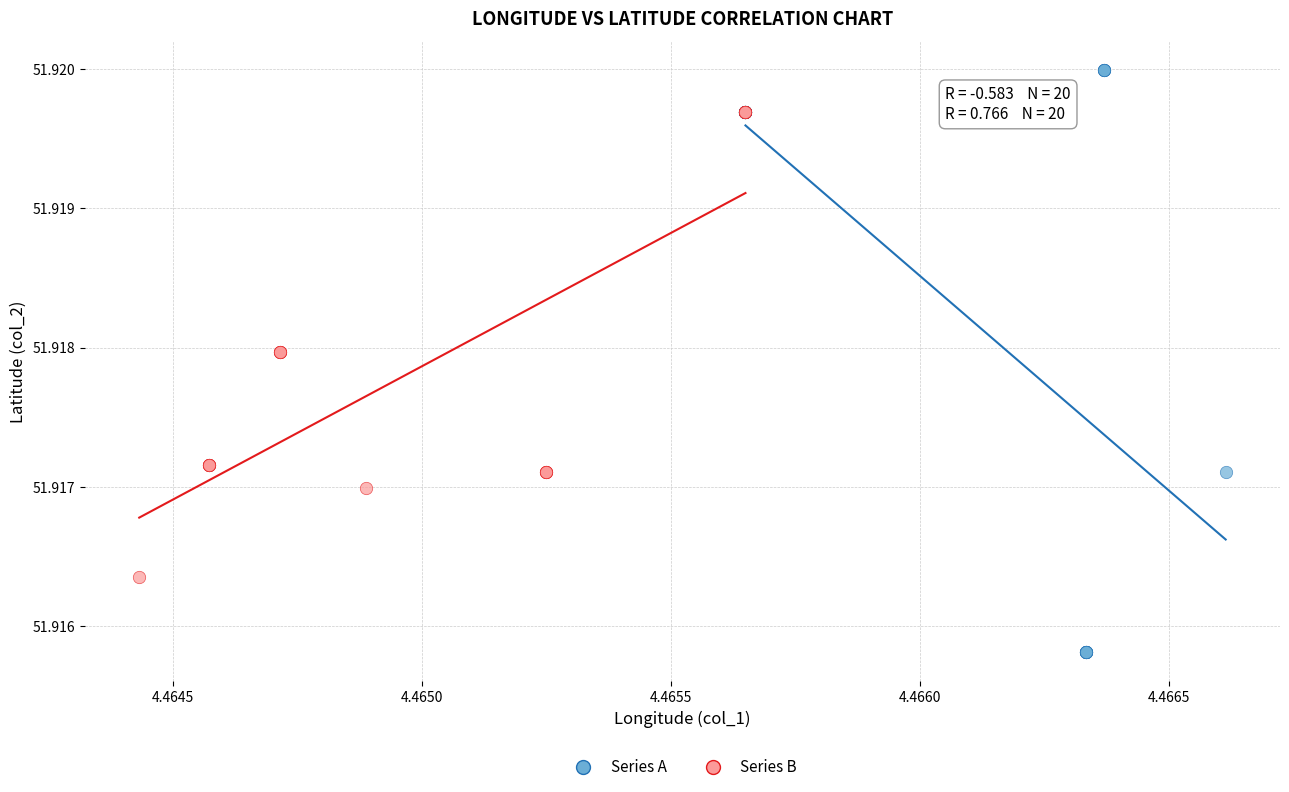

Which series has the widest spread of Y values?

Series A